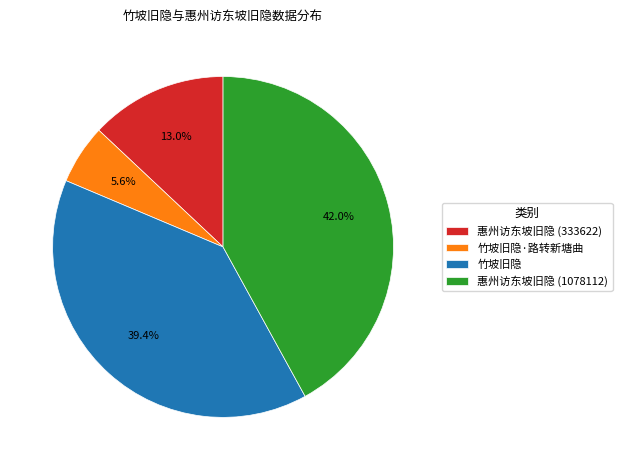

True or false: 惠州访东坡旧隐 (333622) accounts for 27% of the total.

False